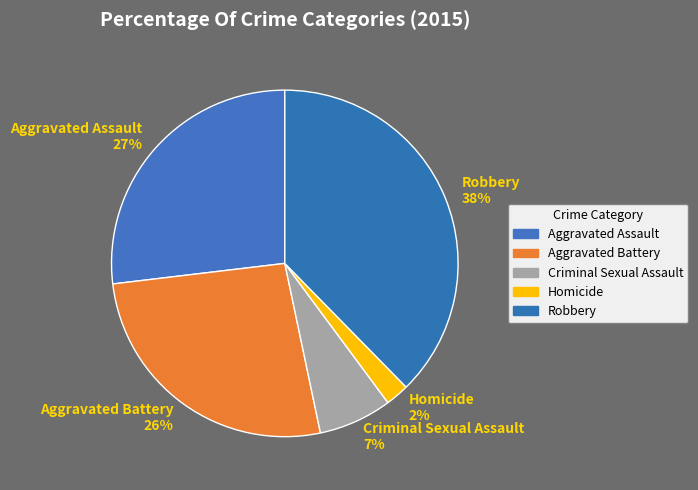

Does any single category account for the majority?

No